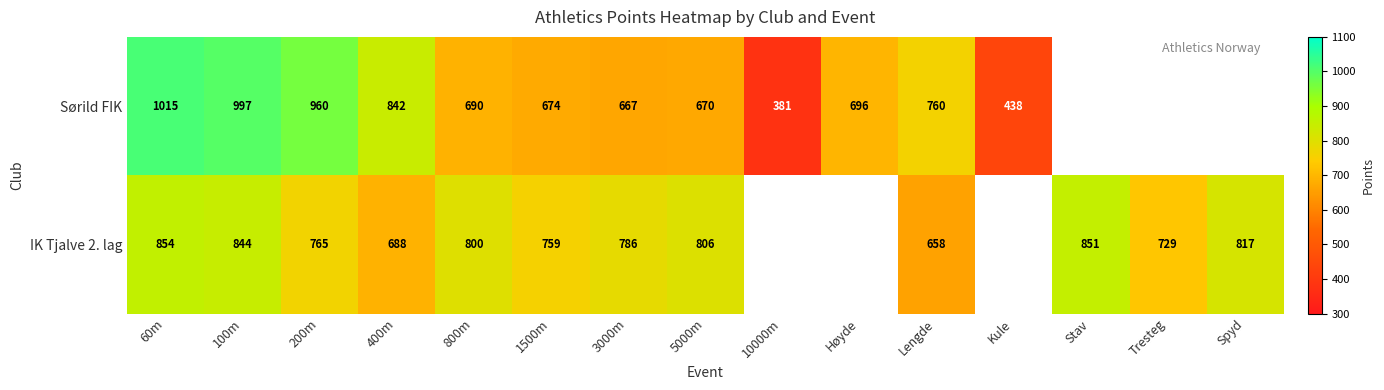

The value of Sørild FIK at 10000m is 241.4. True or false?

False